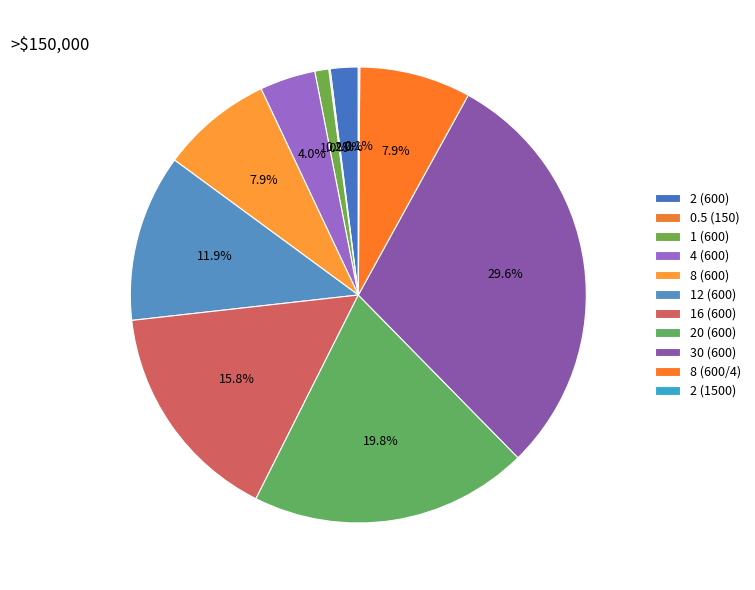

How many slices are in this pie chart?

11